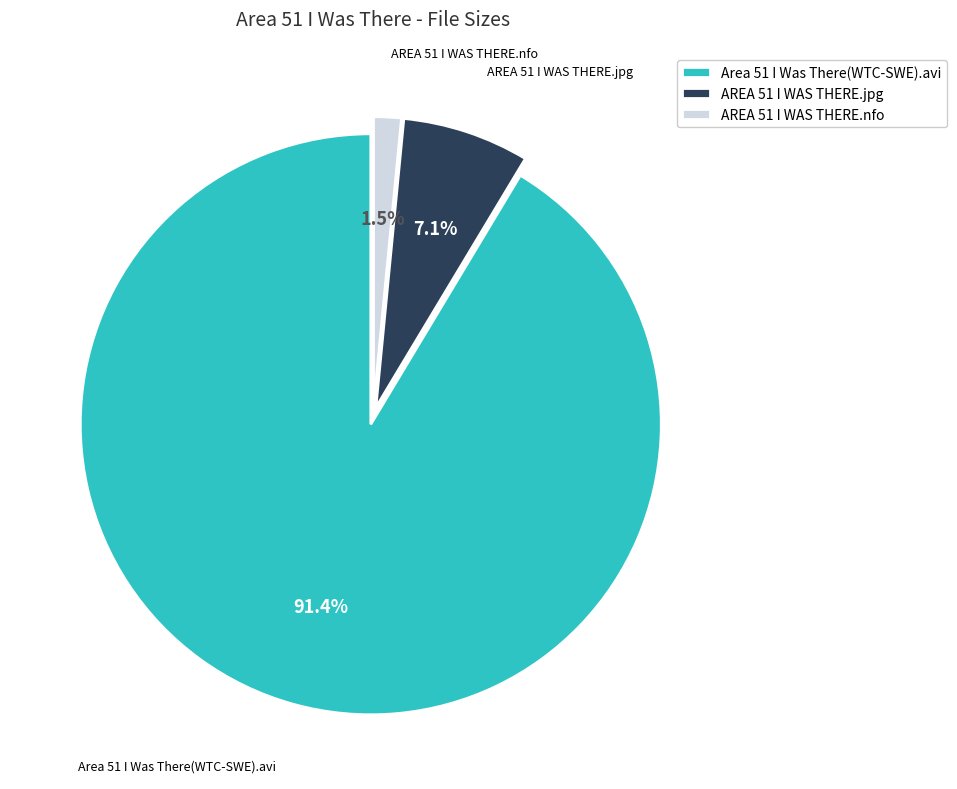

What is the largest slice in the pie chart?

Area 51 I Was There(WTC-SWE).avi